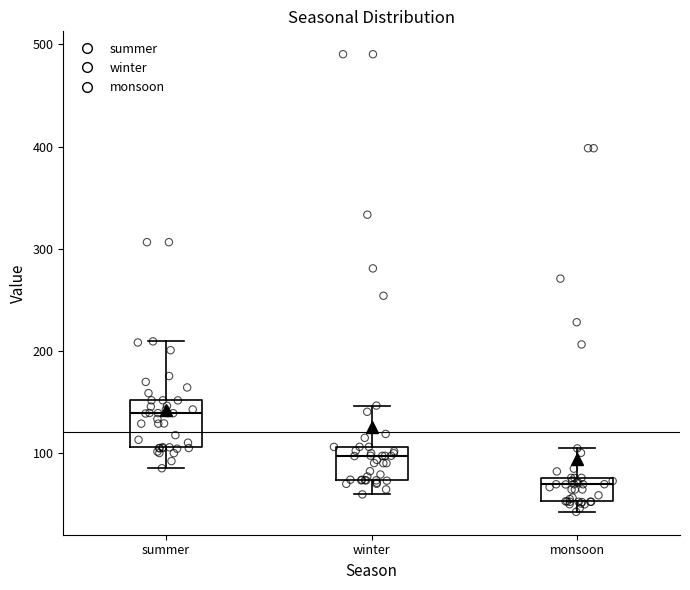

Reading left to right, transcribe this box plot: for each box, give where its median line is, the range the box spans, and where its two whiskers end, as read against the y-axis. The values are not printed on the chart, so give them approximately, as read against the axis.

summer: median 140, box 110 to 150, whiskers 90 to 210
winter: median 100, box 70 to 110, whiskers 60 to 150
monsoon: median 70, box 50 to 80, whiskers 40 to 100